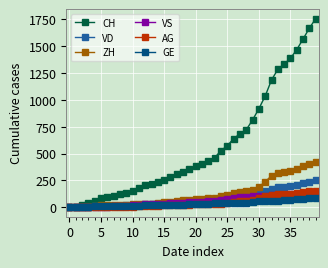

Is this an area chart (filled region under the line)?

No